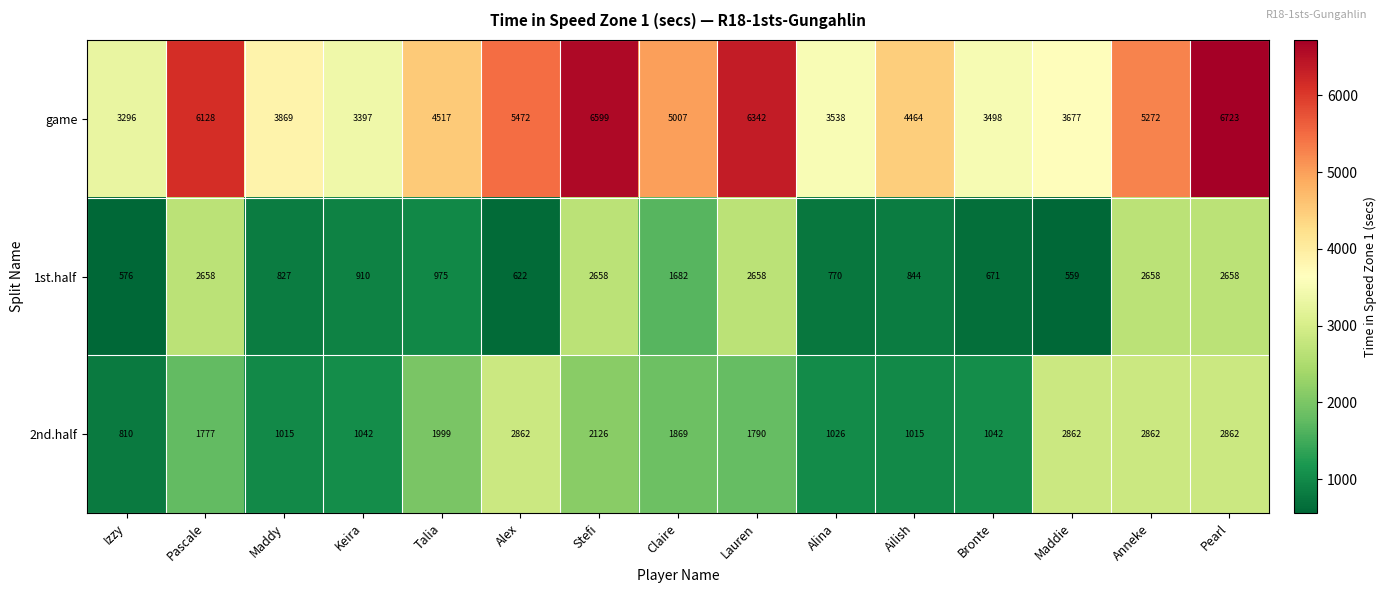

At which label does game reach its minimum?

Izzy